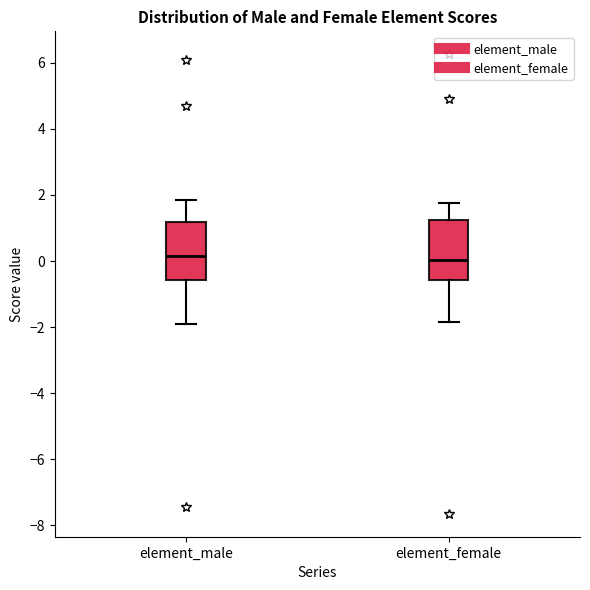

Reading left to right, read every box against the y-axis: the position of its median line, the range the box covers, and the ends of its whiskers. The values are not printed on the chart, so give them approximately, as read against the axis.

element_male: median 0.2, box -0.6 to 1.2, whiskers -1.8 to 1.8
element_female: median 0.0, box -0.6 to 1.2, whiskers -1.8 to 1.8